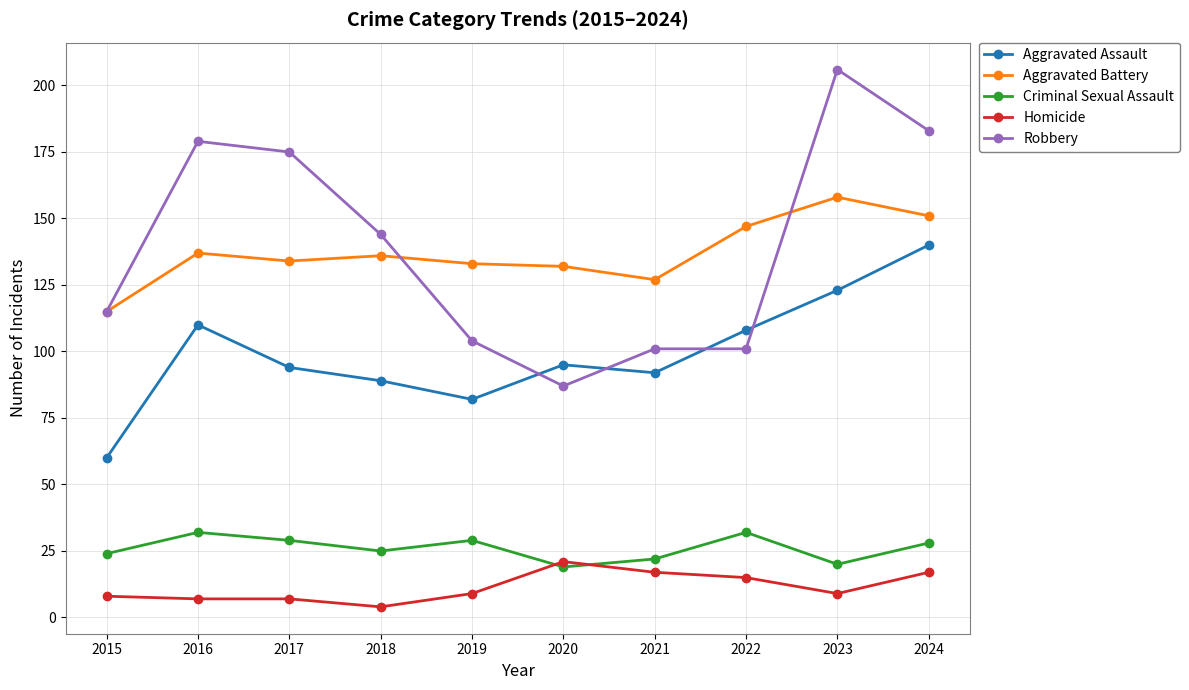

Where does the Robbery series first go above 144?

2016